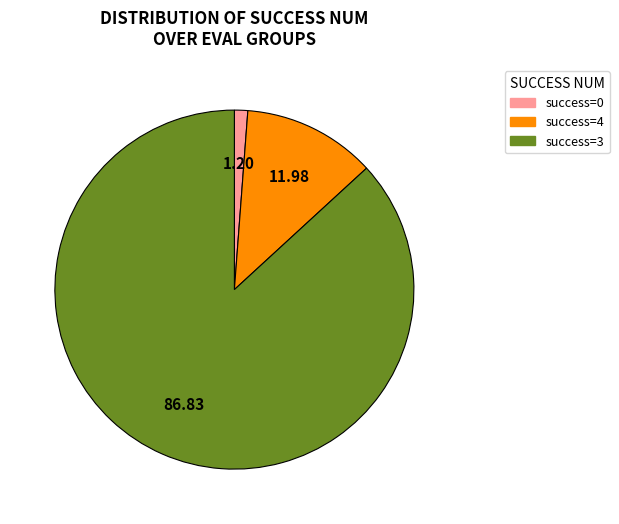

Is there any slice that represents more than half of the pie?

Yes